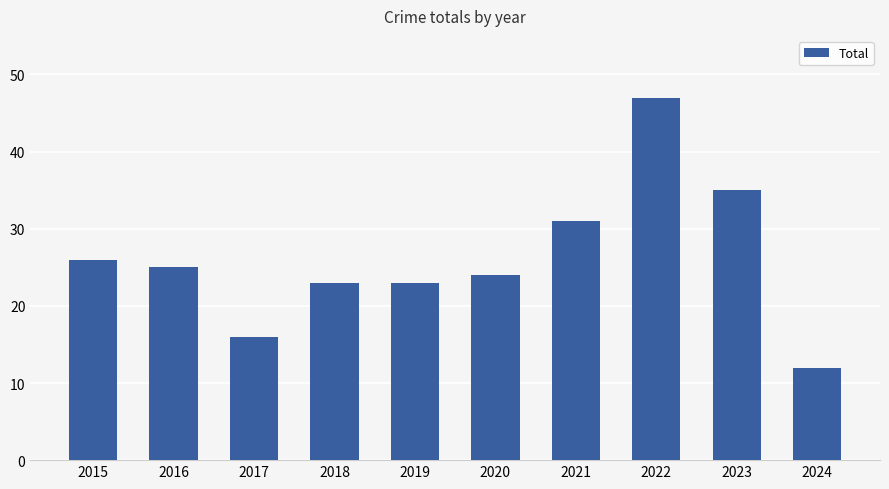

What is the greatest value displayed?

47